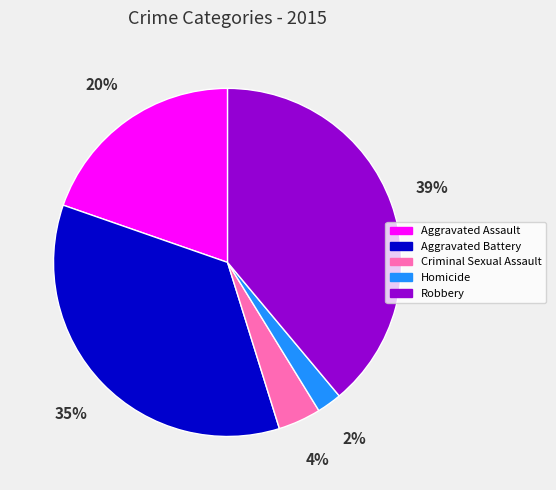

To the nearest percent, what is the difference between the Homicide and Criminal Sexual Assault slice percentages?

2%